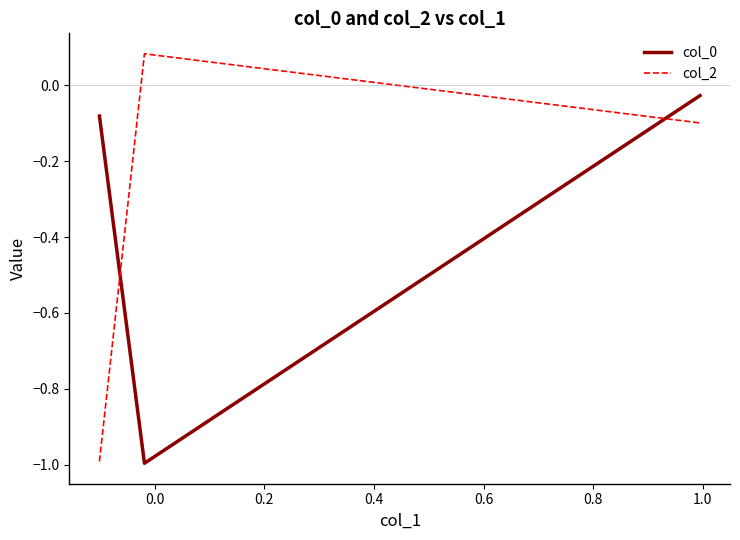

What is the lowest value of the col_2 series?

-1.0